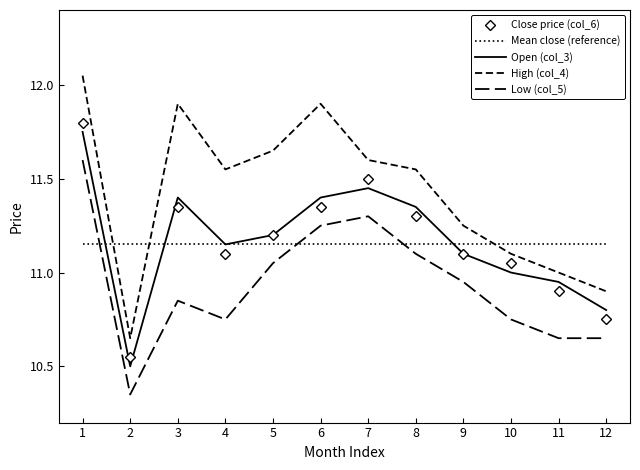

What is the spread (max minus min) of values at 8?

0.5